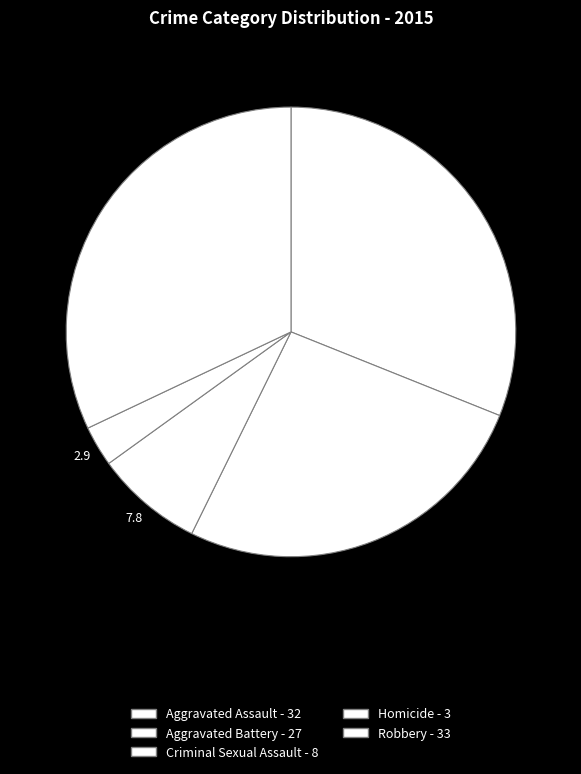

Which category has the biggest portion of the pie?

Robbery - 33